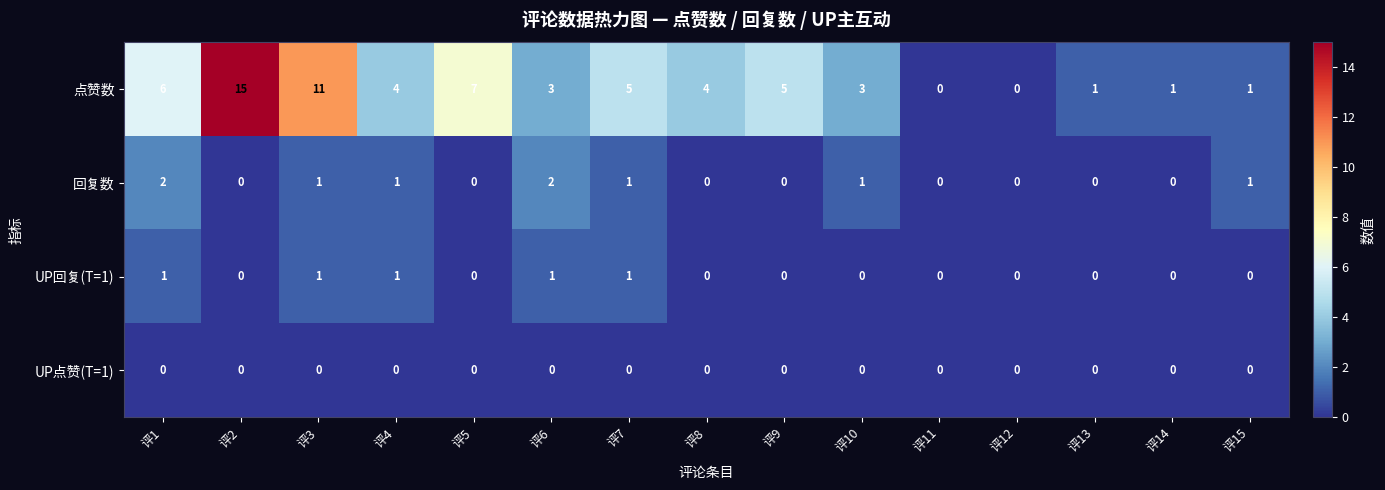

How many data points does each series have?

15